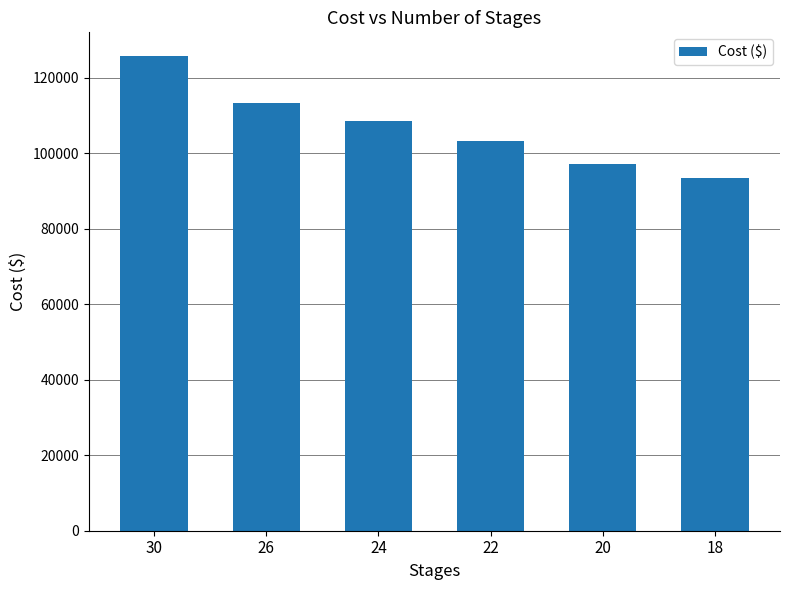

Count the number of categories in the chart.

6